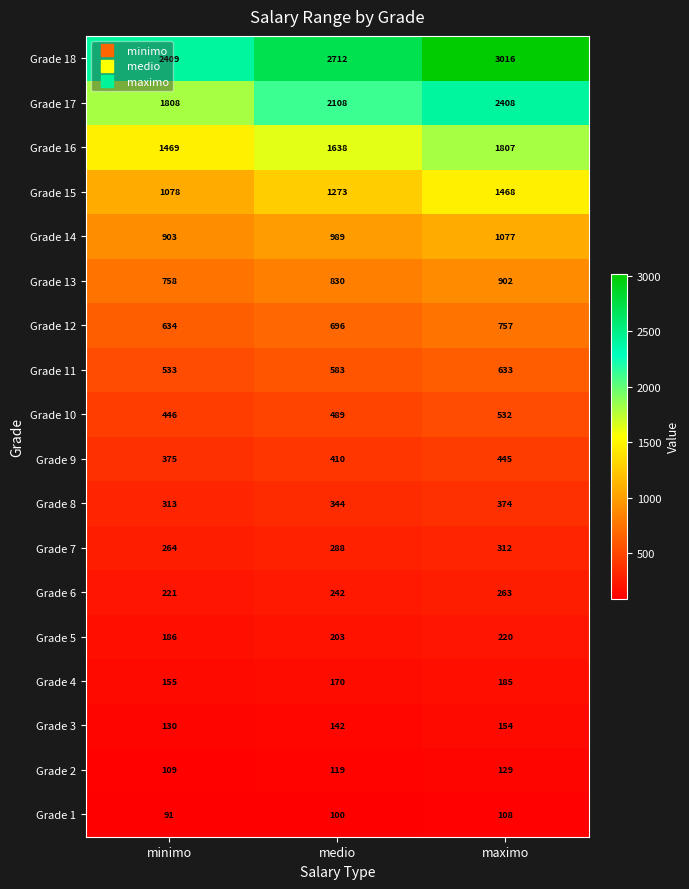

Which category has the lowest value across all series?

minimo